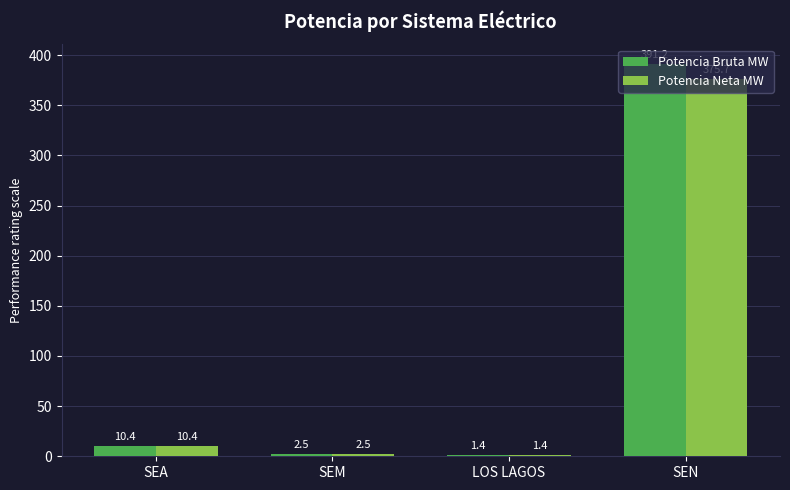

How many groups of bars are there?

4